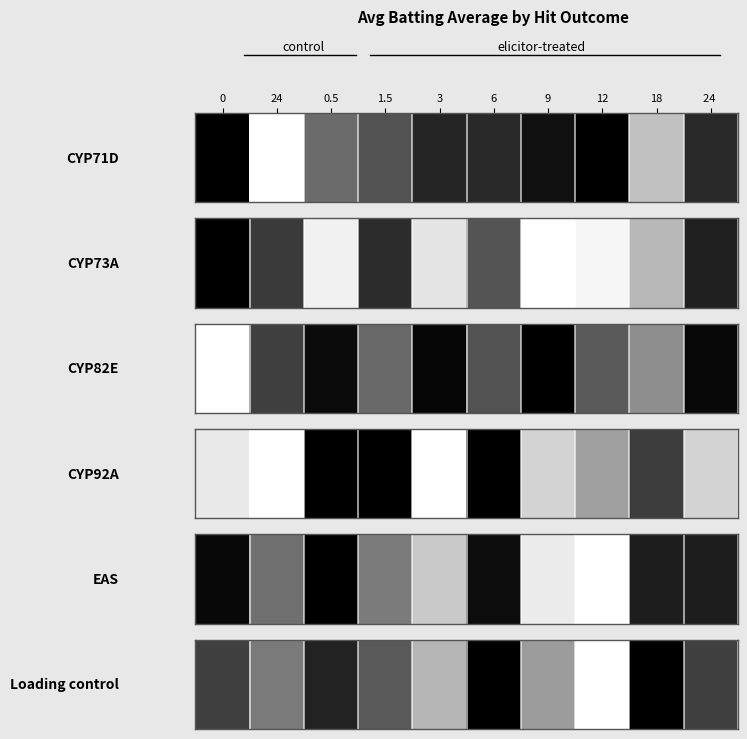

What is the difference between the maximum and minimum values?

1.0